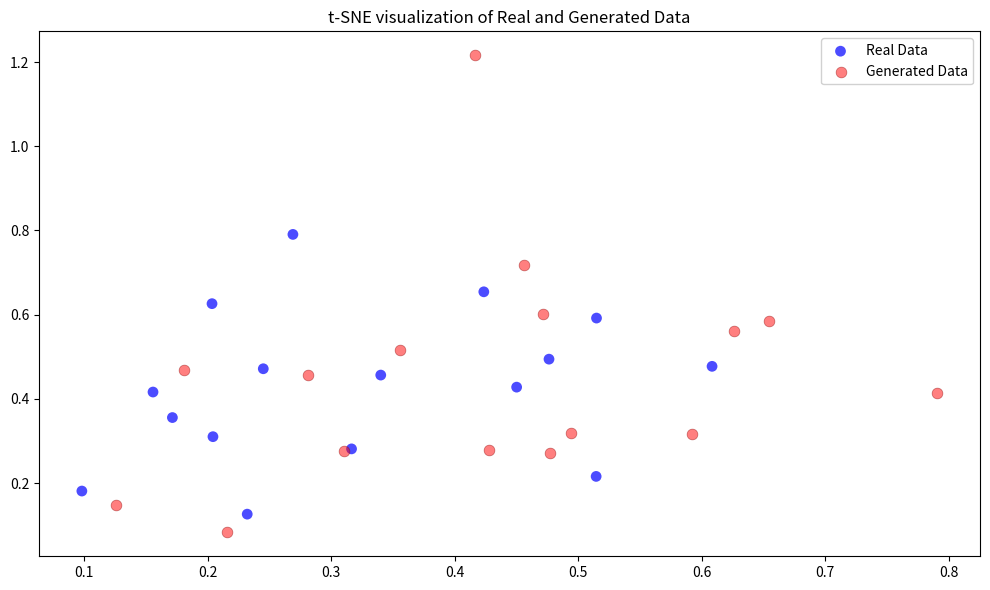

Which series contains the highest Y value?

Generated Data